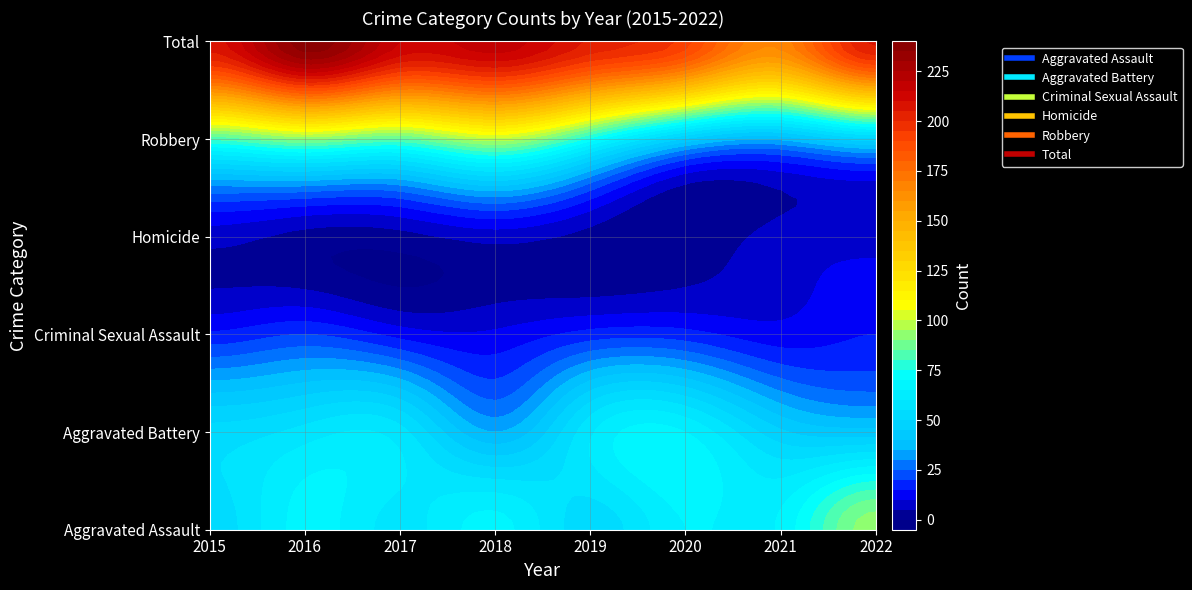

Between 2018 and 2019, which series saw the biggest shift?

Robbery